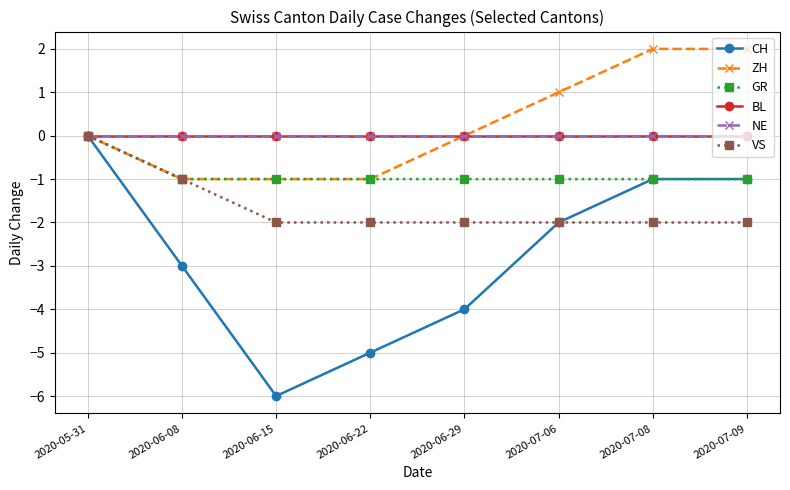

What is the label of the 5th point from the left?

2020-06-29